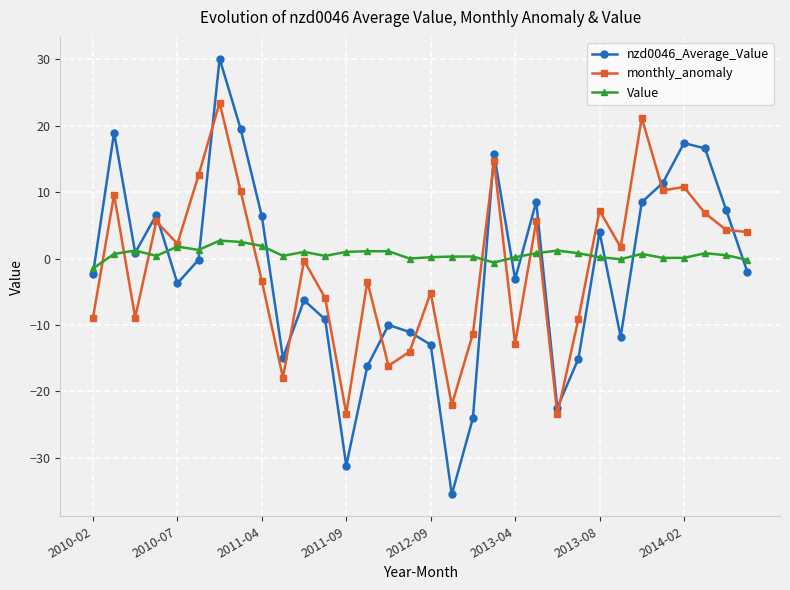

List the series in order of their overall mean, lowest first.

nzd0046_Average_Value, monthly_anomaly, Value